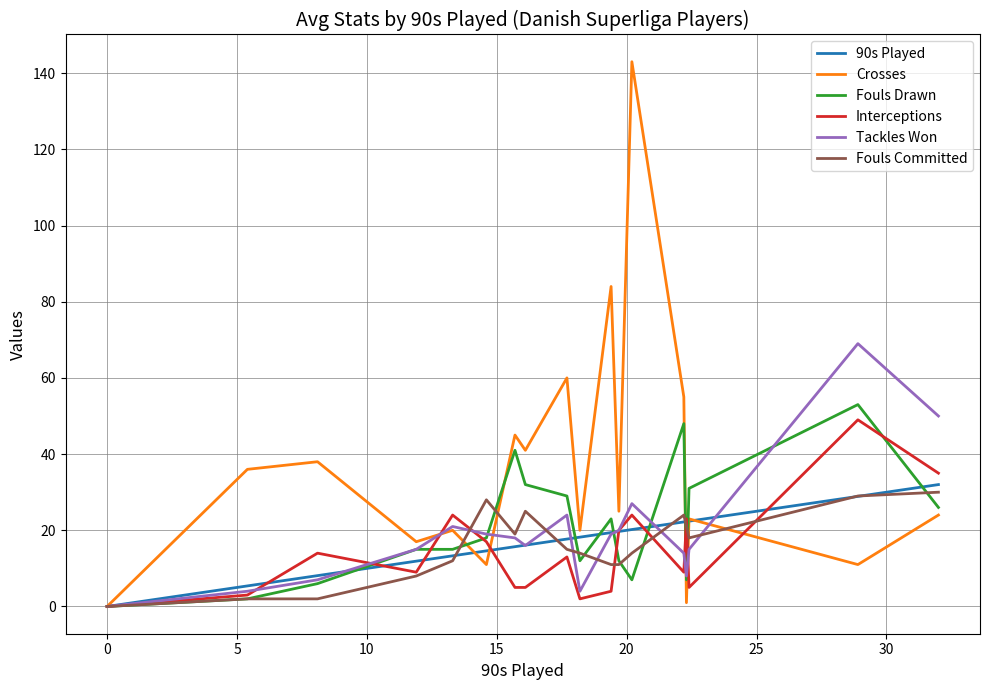

How many lines are shown in the chart?

6